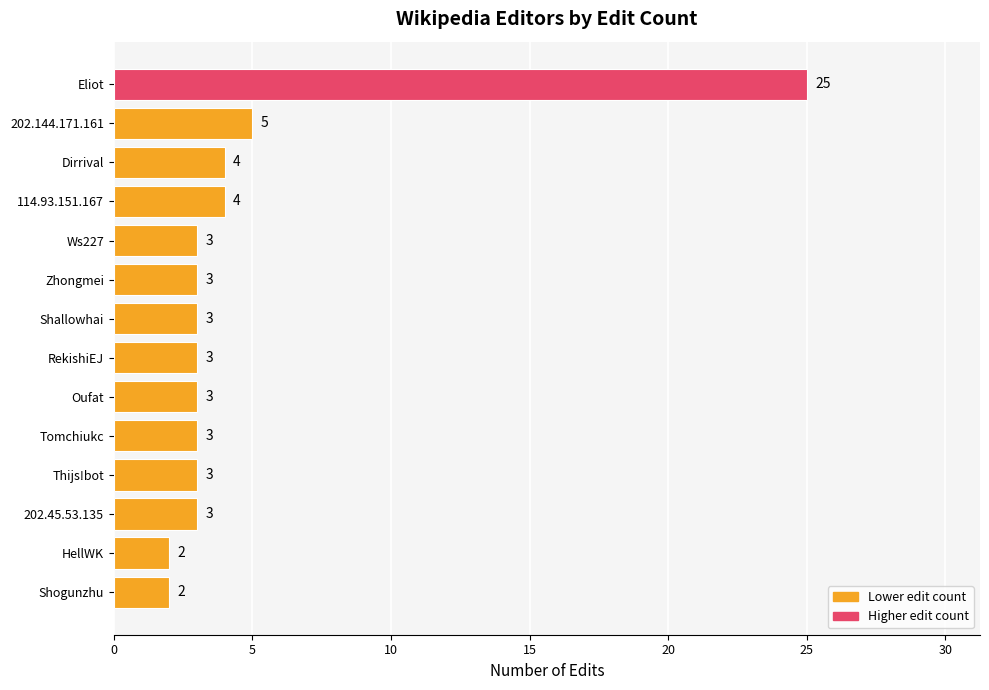

What is the difference between the second highest and second lowest values?

3